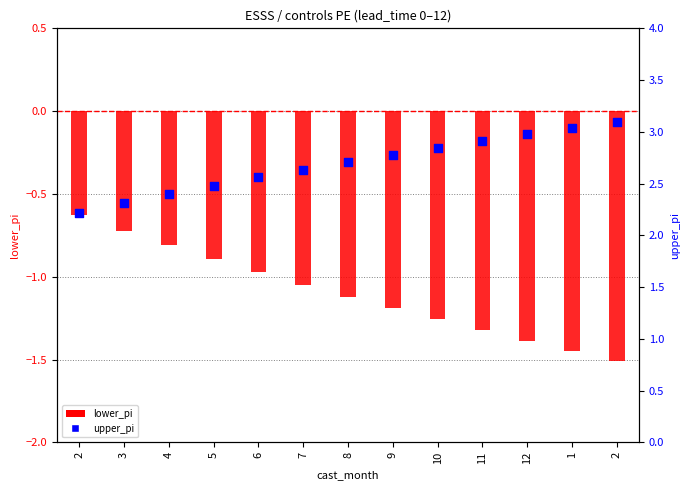

What is the total value across all series at 11?

1.6